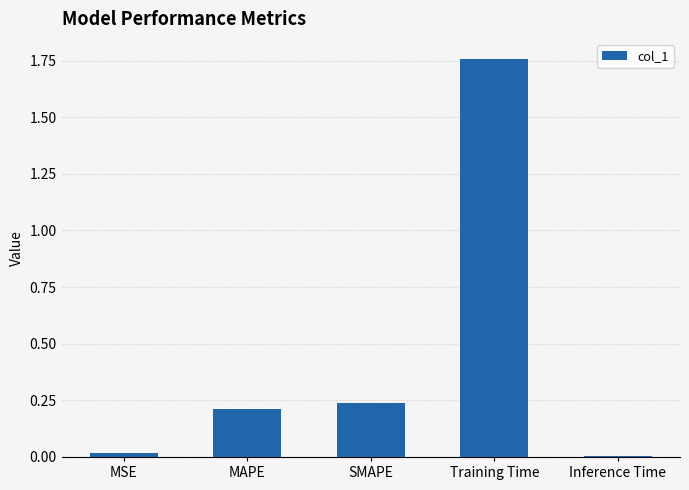

Are the bars grouped side by side (vs. stacked)?

No